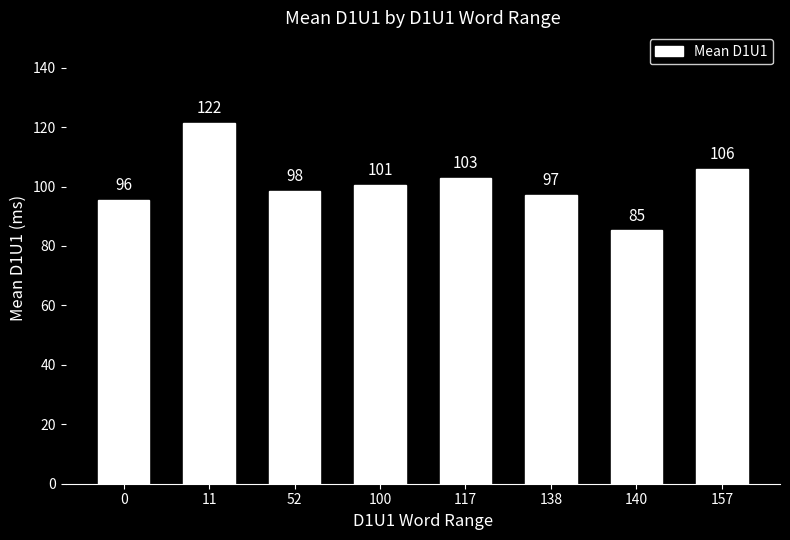

What is the sum of the values at 140 and 138?

182.2